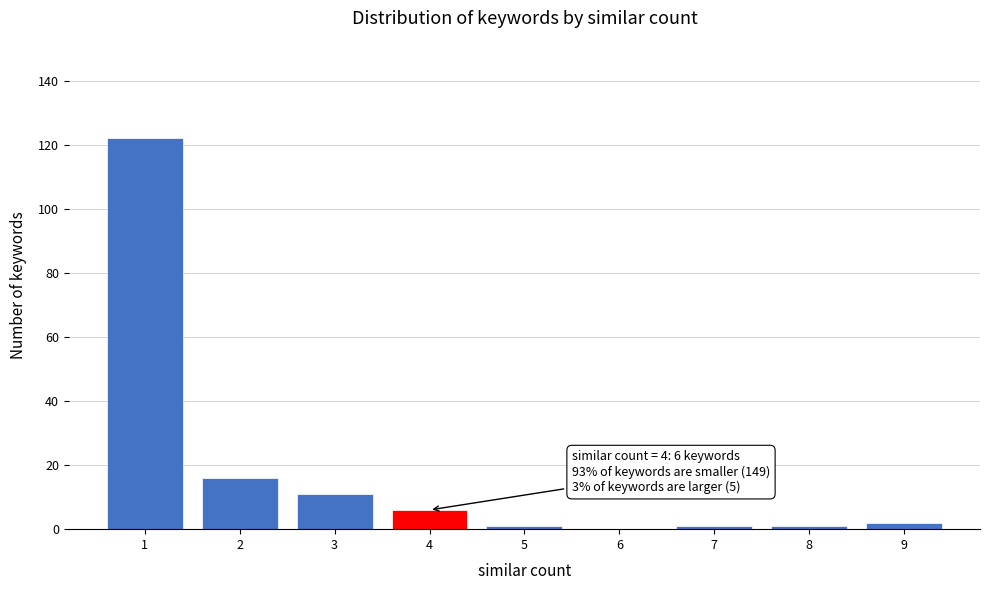

Reading left to right, extract all data points from this chart.

1=122	2=16	3=11	4=6	5=1	6=0	7=1	8=1	9=2